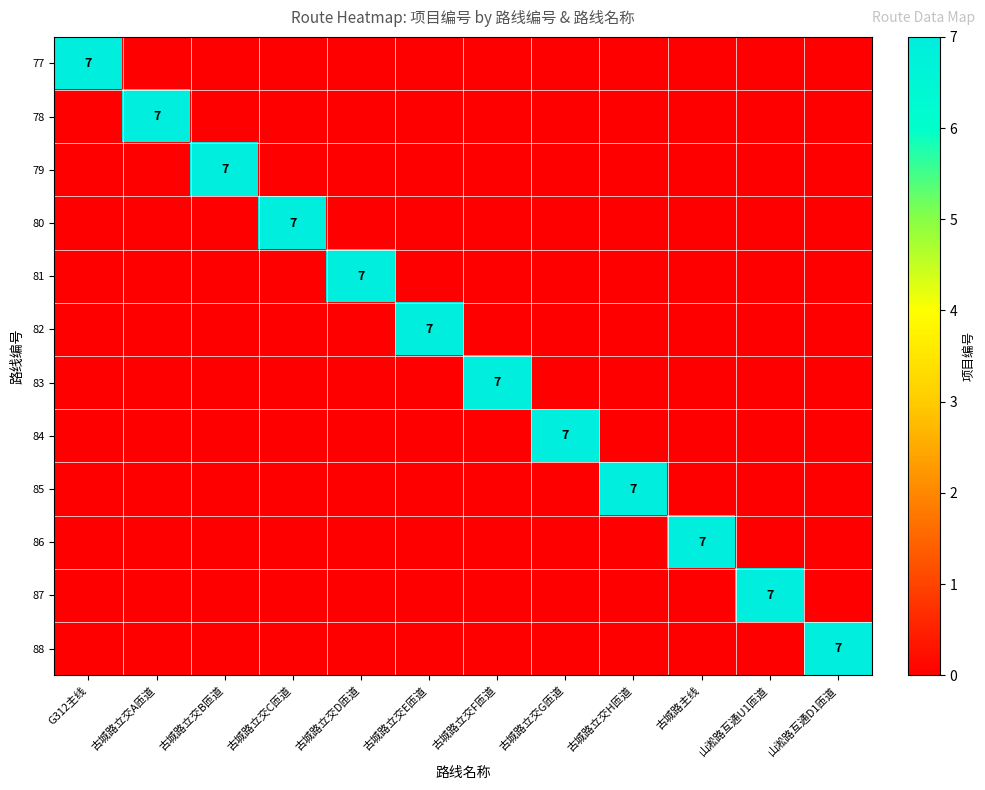

What is the greatest value displayed?

7